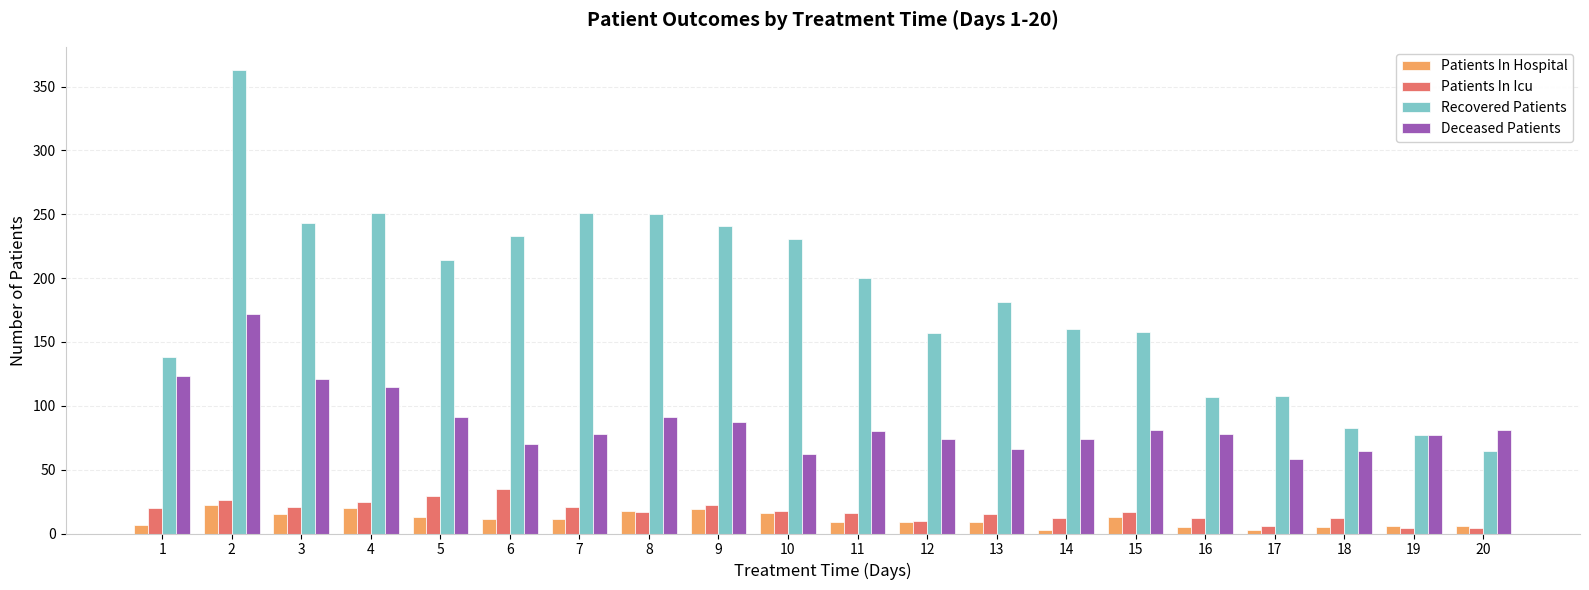

What is the difference between the maximum and minimum values in the Recovered Patients series?

298